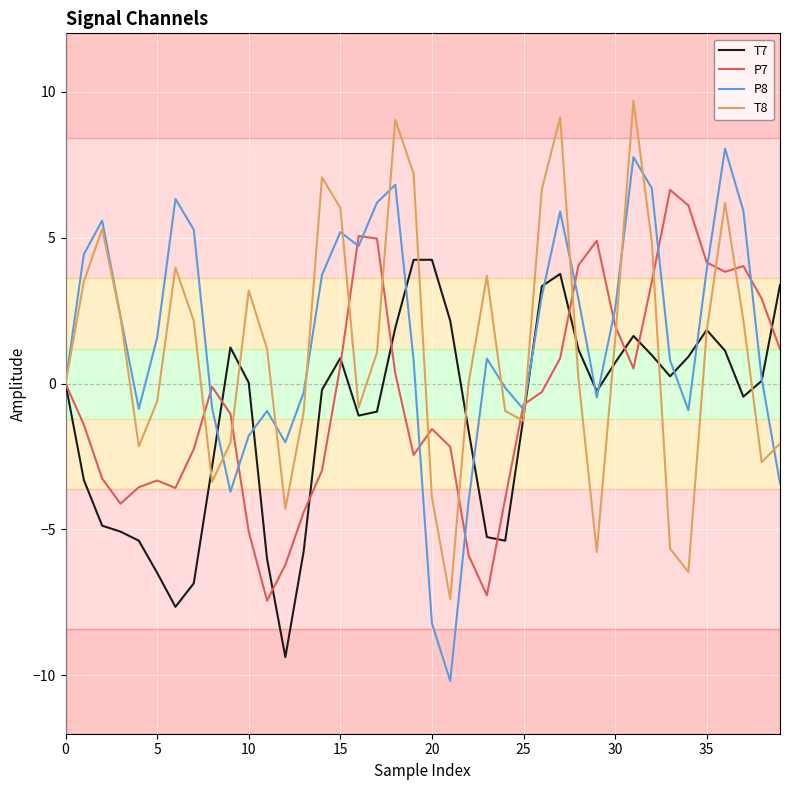

How many interior local valleys does the T8 series have?

9